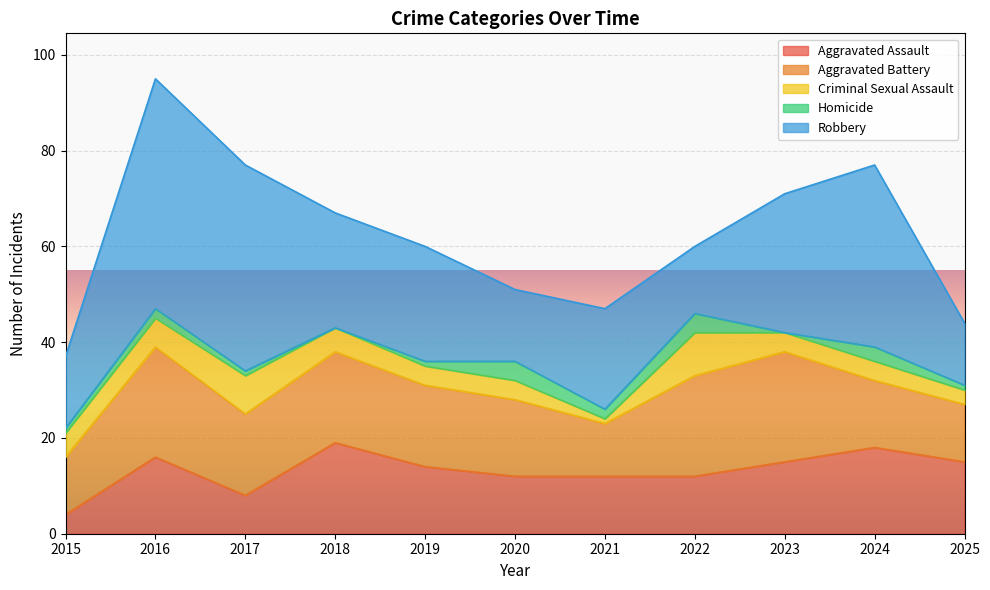

How many lines are shown in the chart?

5